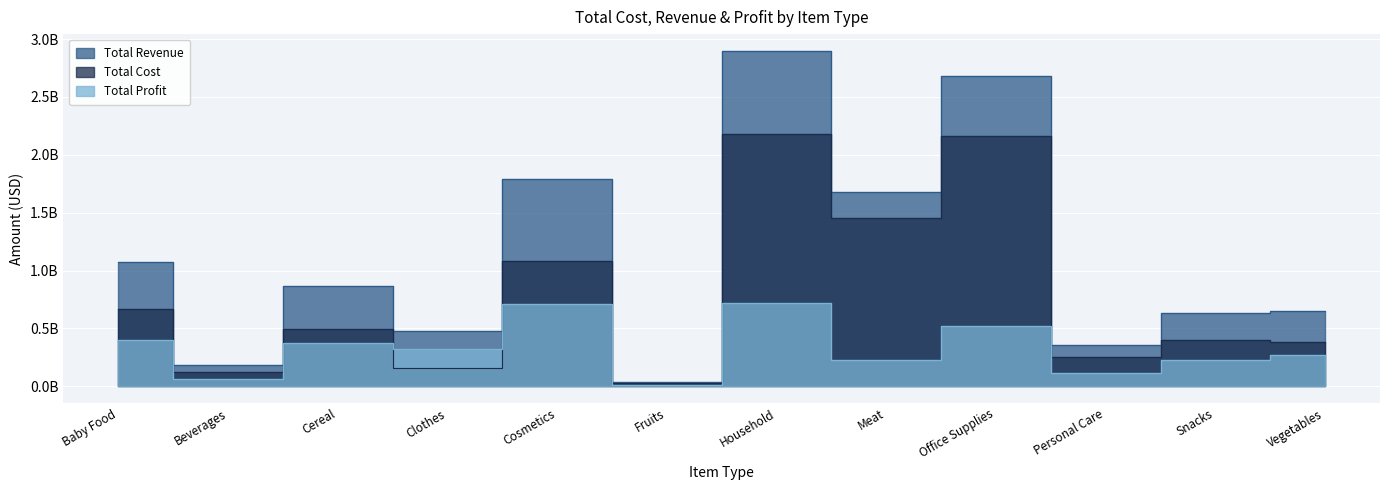

True or false: Total Revenue has a value of 37841742.9 at Fruits.

True